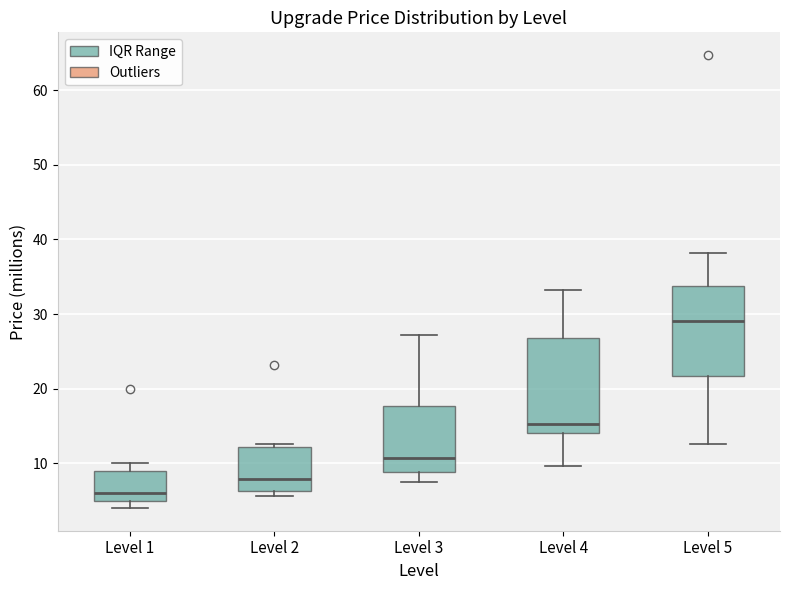

Reading left to right, transcribe this box plot: for each box, give where its median line is, the range the box spans, and where its two whiskers end, as read against the y-axis. The values are not printed on the chart, so give them approximately, as read against the axis.

Level 1: median 6, box 5 to 9, whiskers 4 to 10
Level 2: median 8, box 6 to 12, whiskers 6 (just below the box's lower edge) to 13
Level 3: median 11, box 9 to 18, whiskers 8 to 27
Level 4: median 15, box 14 to 27, whiskers 10 to 33
Level 5: median 29, box 22 to 34, whiskers 13 to 38